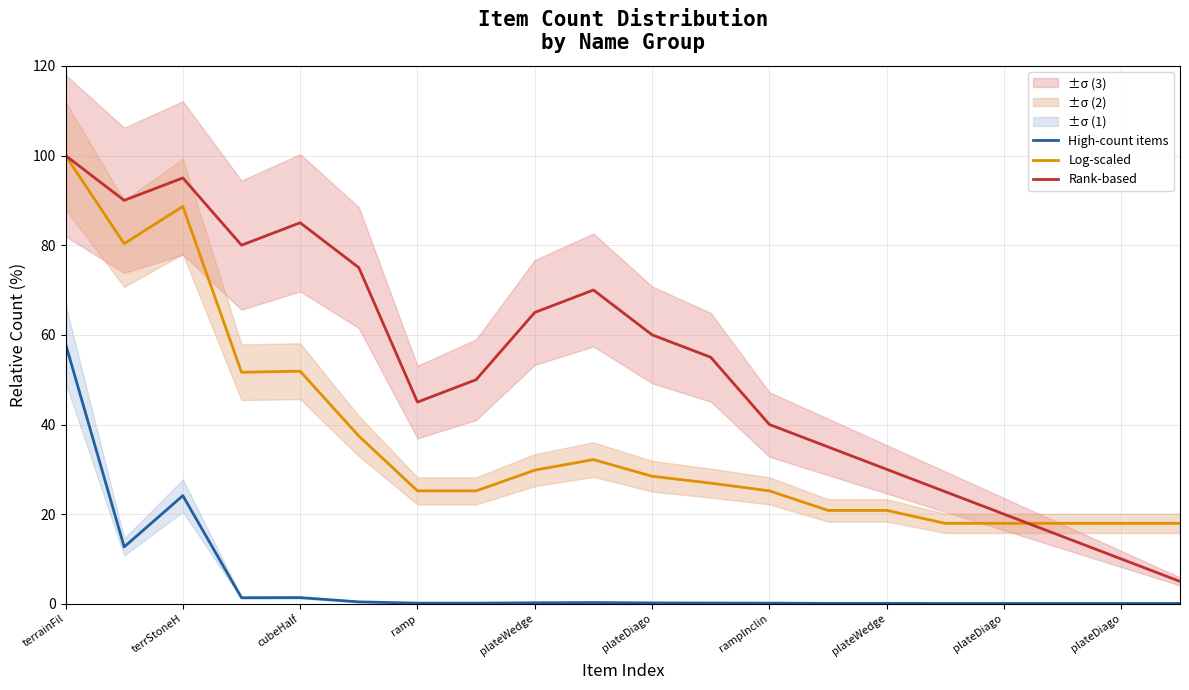

What is the average value of the High-count items series?

5.0